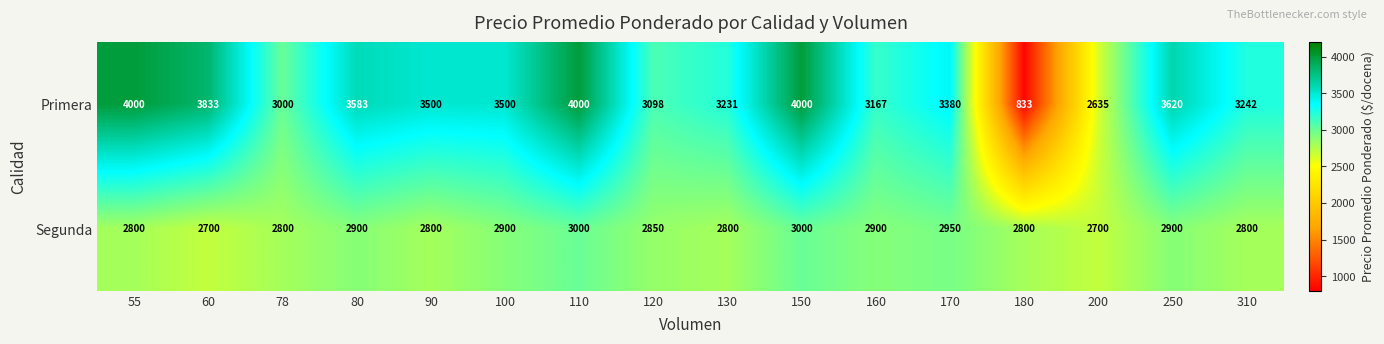

List the series in order of their overall mean, highest first.

Primera, Segunda